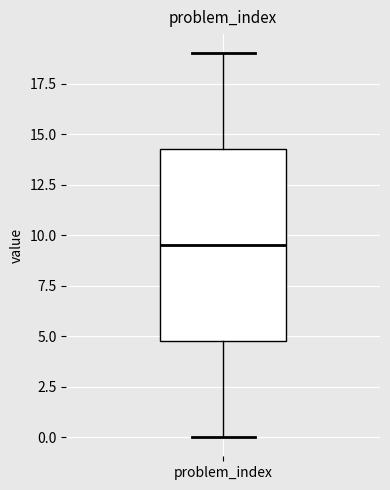

Transcribe this box plot: give where the median line is, the range the box spans, and where the two whiskers end, as read against the y-axis. The values are not printed on the chart, so give them approximately, as read against the axis.

median 9.5, box 5.0 to 14.5, whiskers 0.0 to 19.0